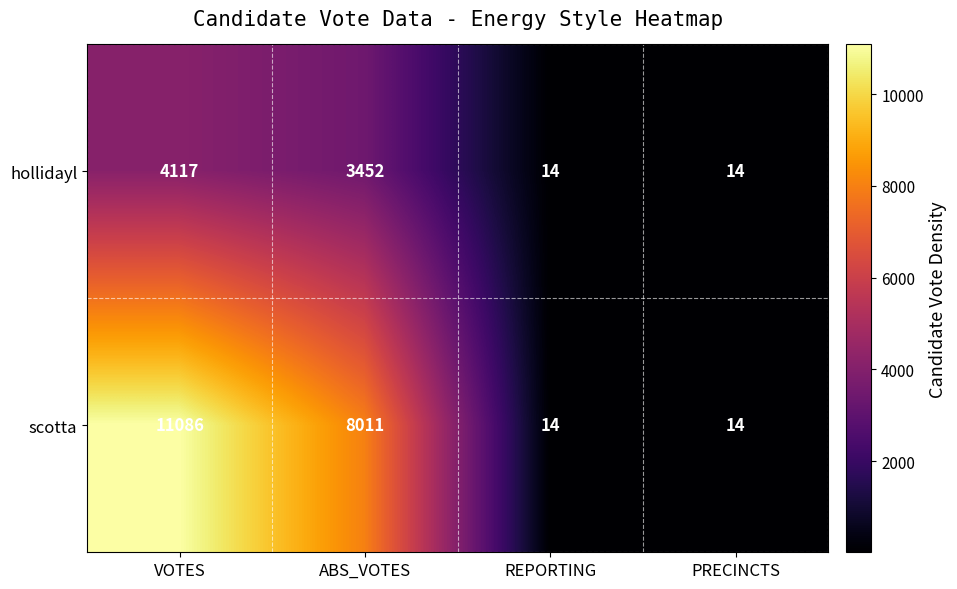

What is the sum of all hollidayl values?

7597